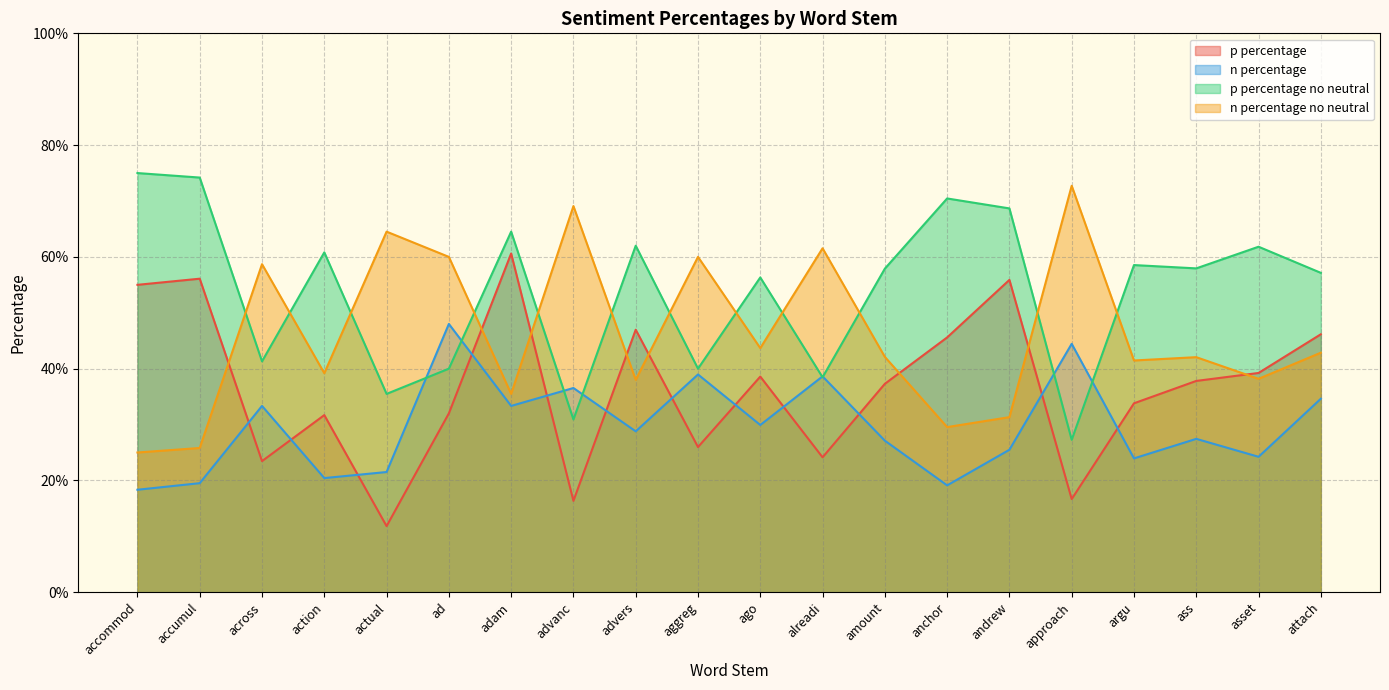

What is the smallest value displayed?

0.1